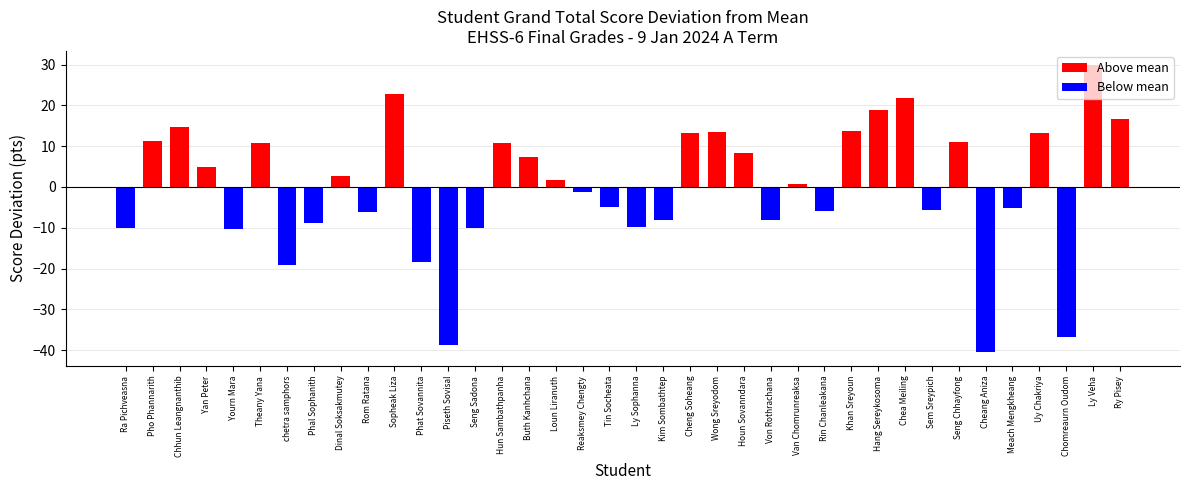

How many values are below 1?

19